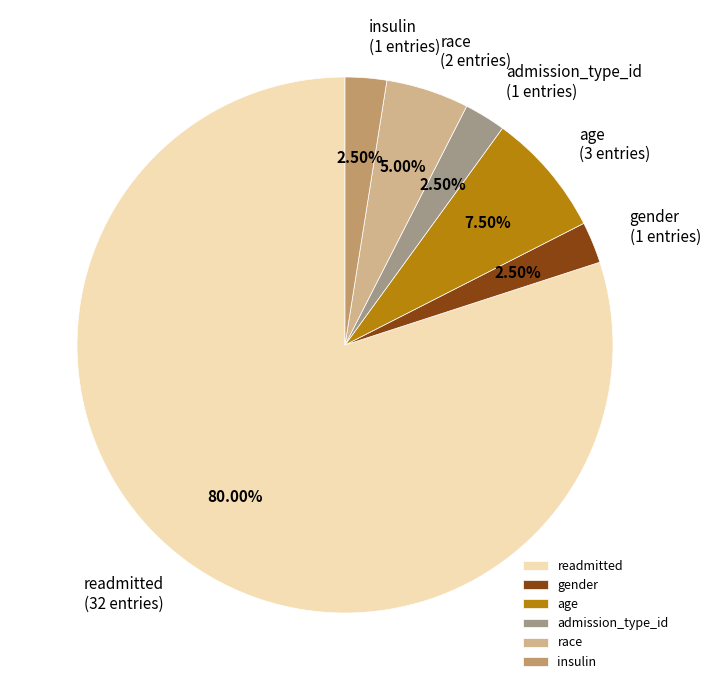

To the nearest percent, what percentage of the pie is readmitted?

80%